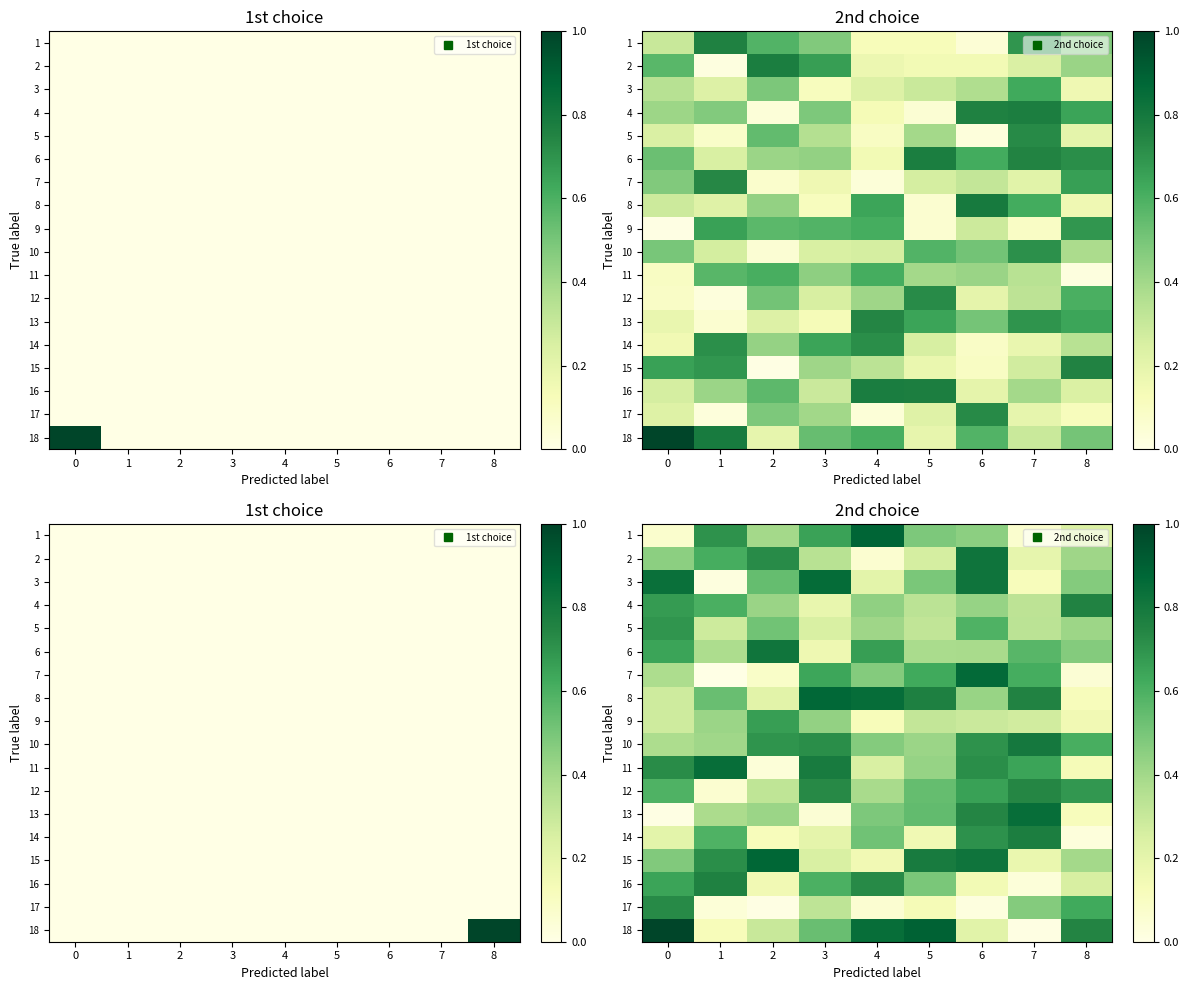

What is the average value of the 5 series?

0.4